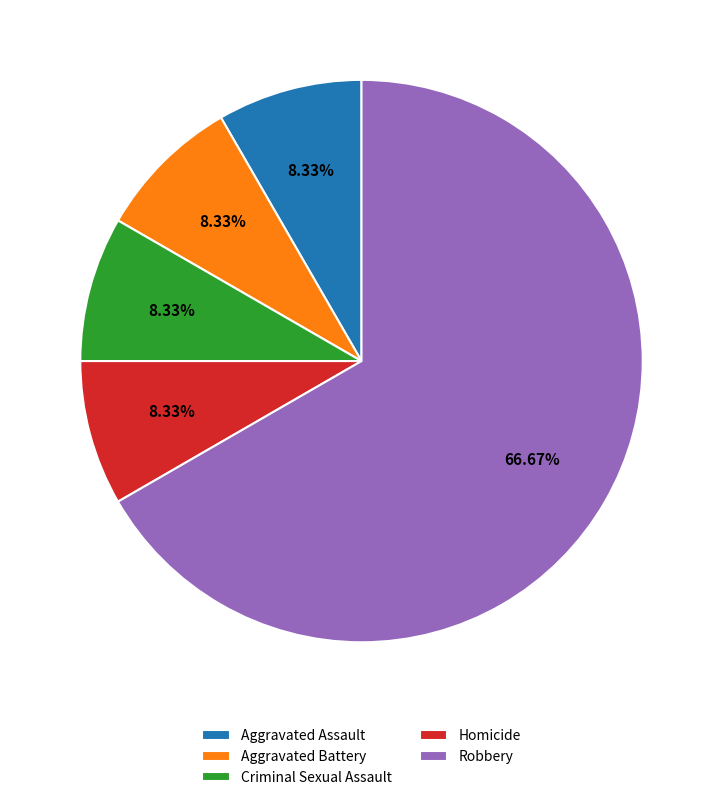

How many segments does this pie chart have?

5